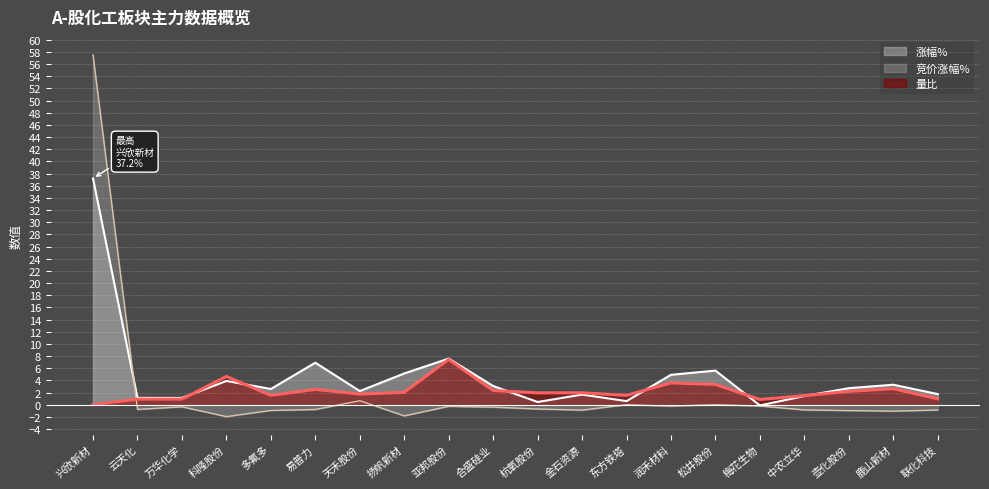

At which category is the sum across all series the highest?

兴欣新材